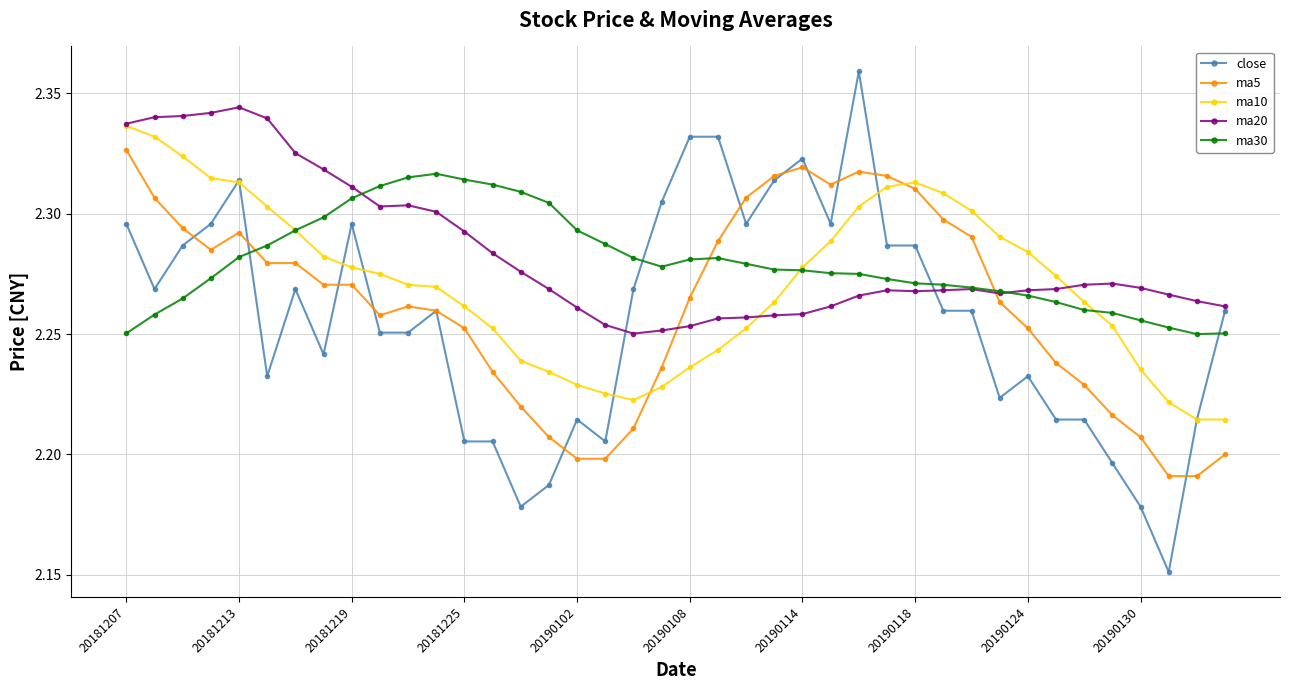

Which series has the largest range (max minus min)?

close